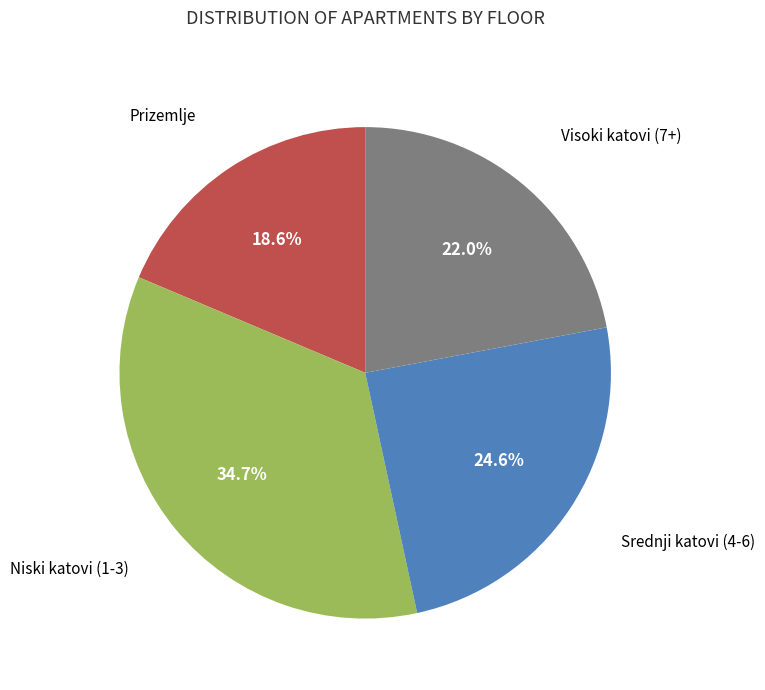

Is there any slice that represents more than half of the pie?

No